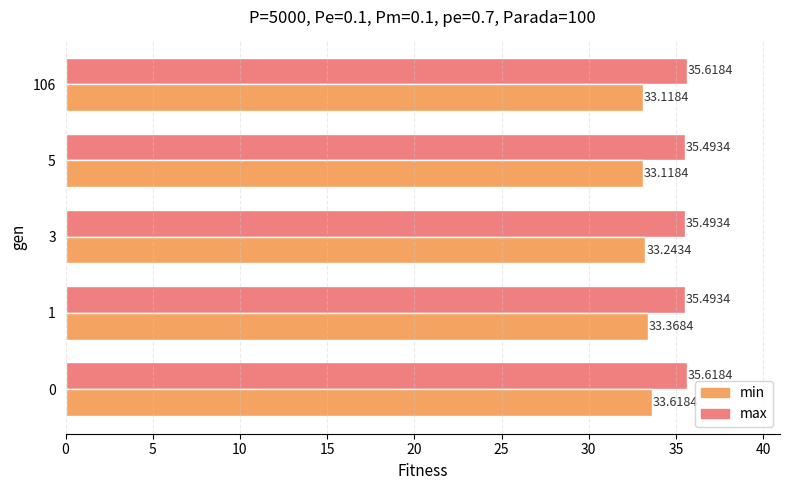

Rank the series at 5 from lowest to highest value.

min, max